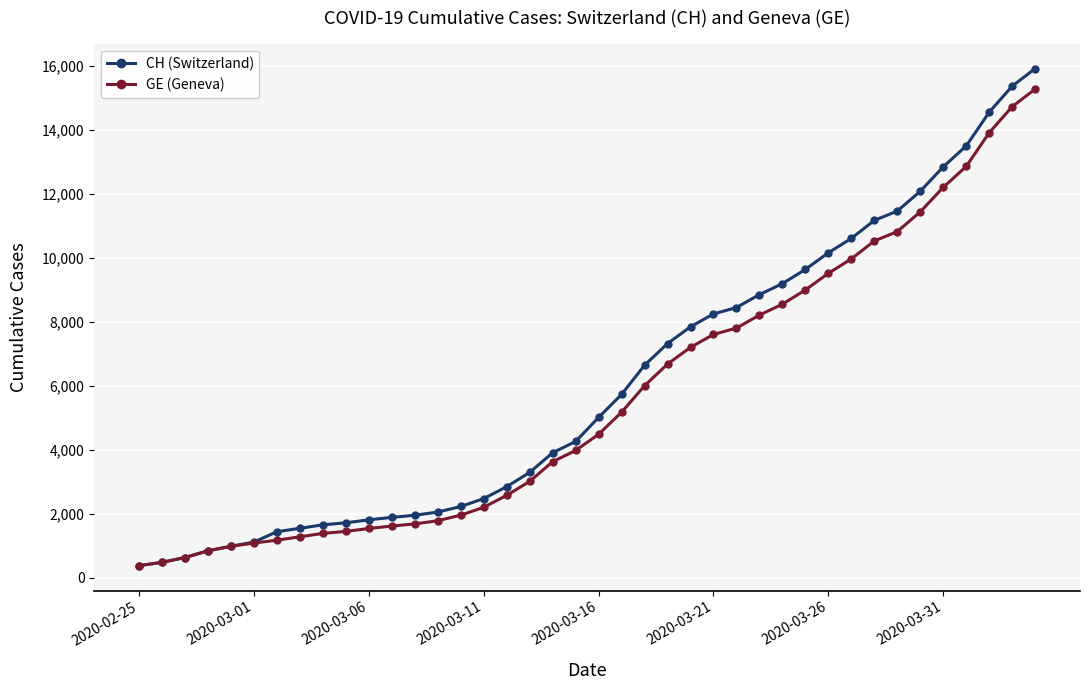

Which series has the largest range (max minus min)?

CH (Switzerland)